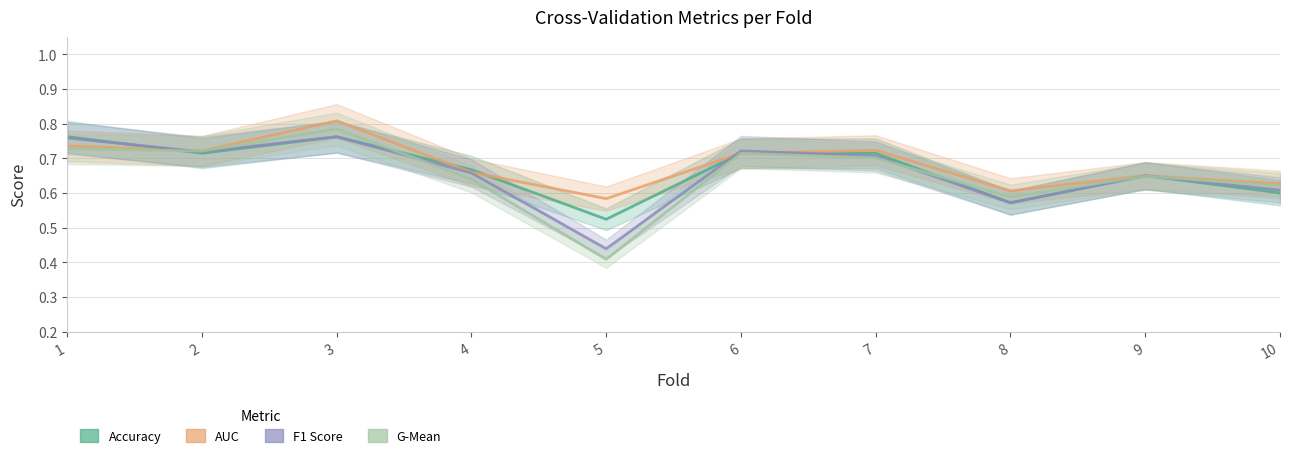

How many lines are shown in the chart?

4